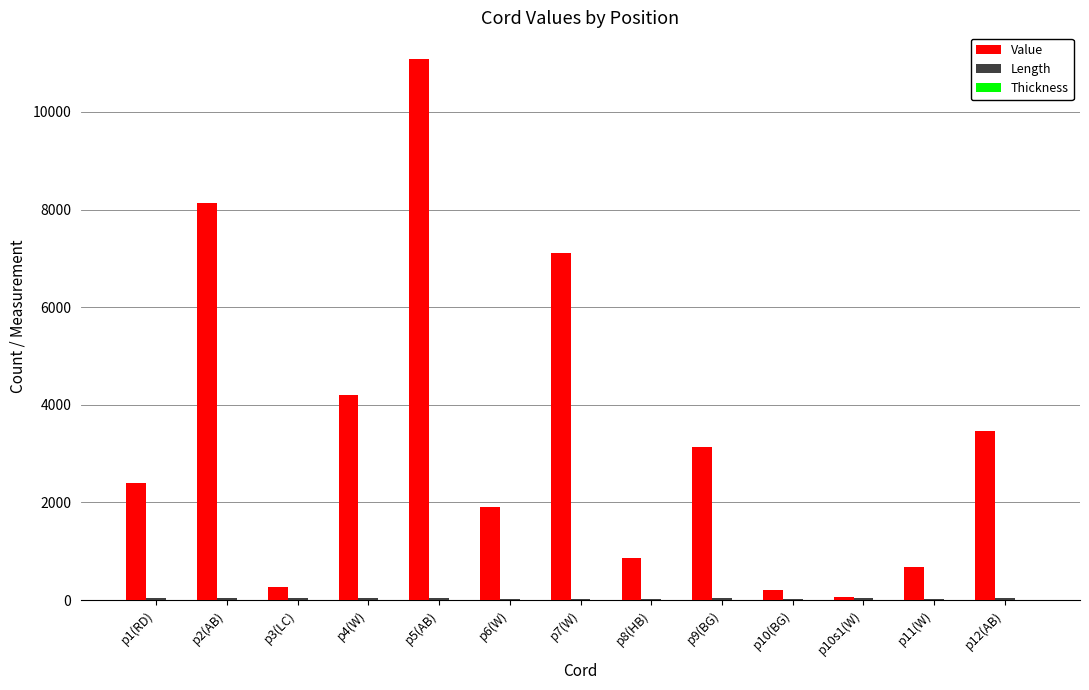

At which category is the sum across all series the highest?

p5(AB)